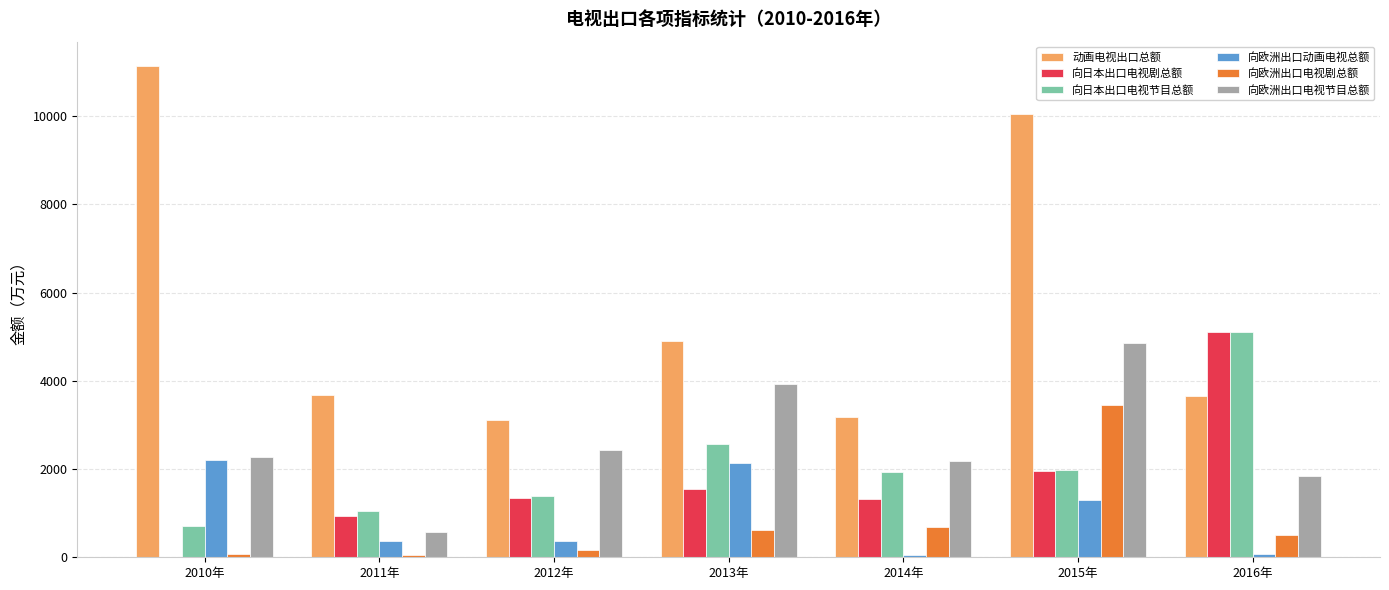

True or false: 向日本出口电视节目总额 has a value of 2913.0 at 2014年.

False